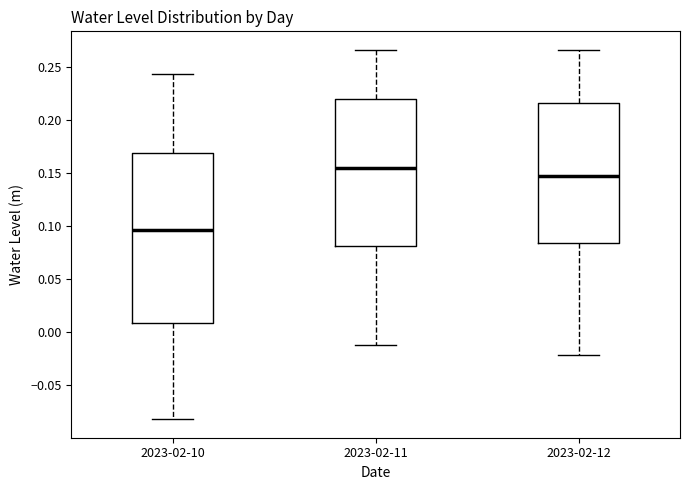

Which box is the tallest, from its lower edge to its upper edge?

2023-02-10